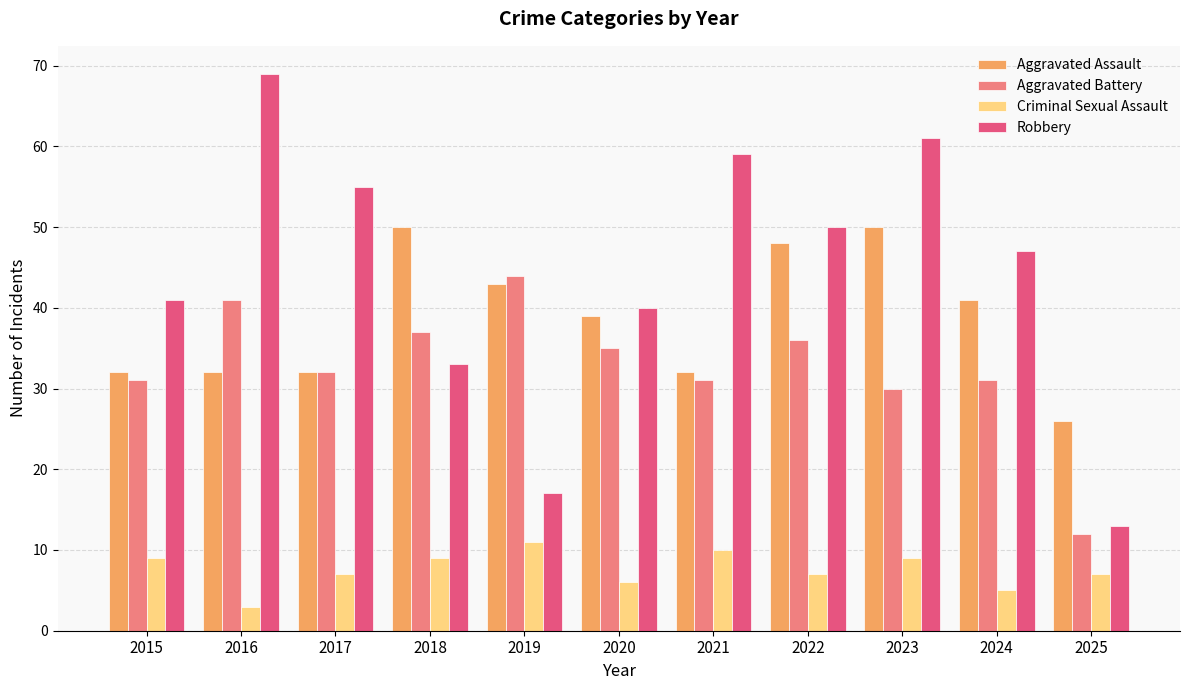

How many bars are there in each group?

4